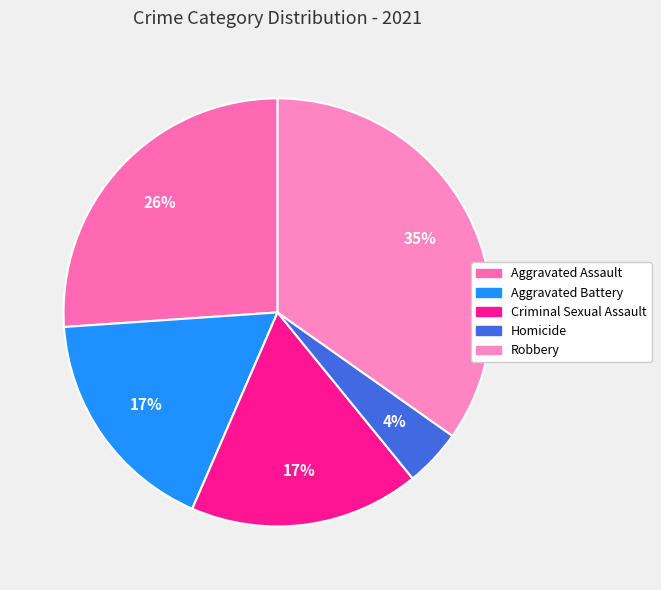

Which slice is the largest?

Robbery